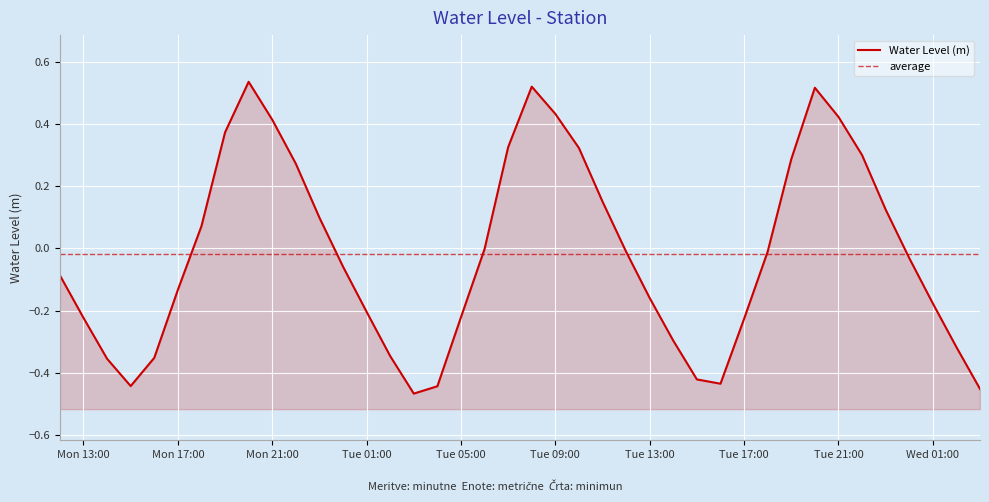

At which category does the data reach its first local peak?

2024-03-25 20:00:00